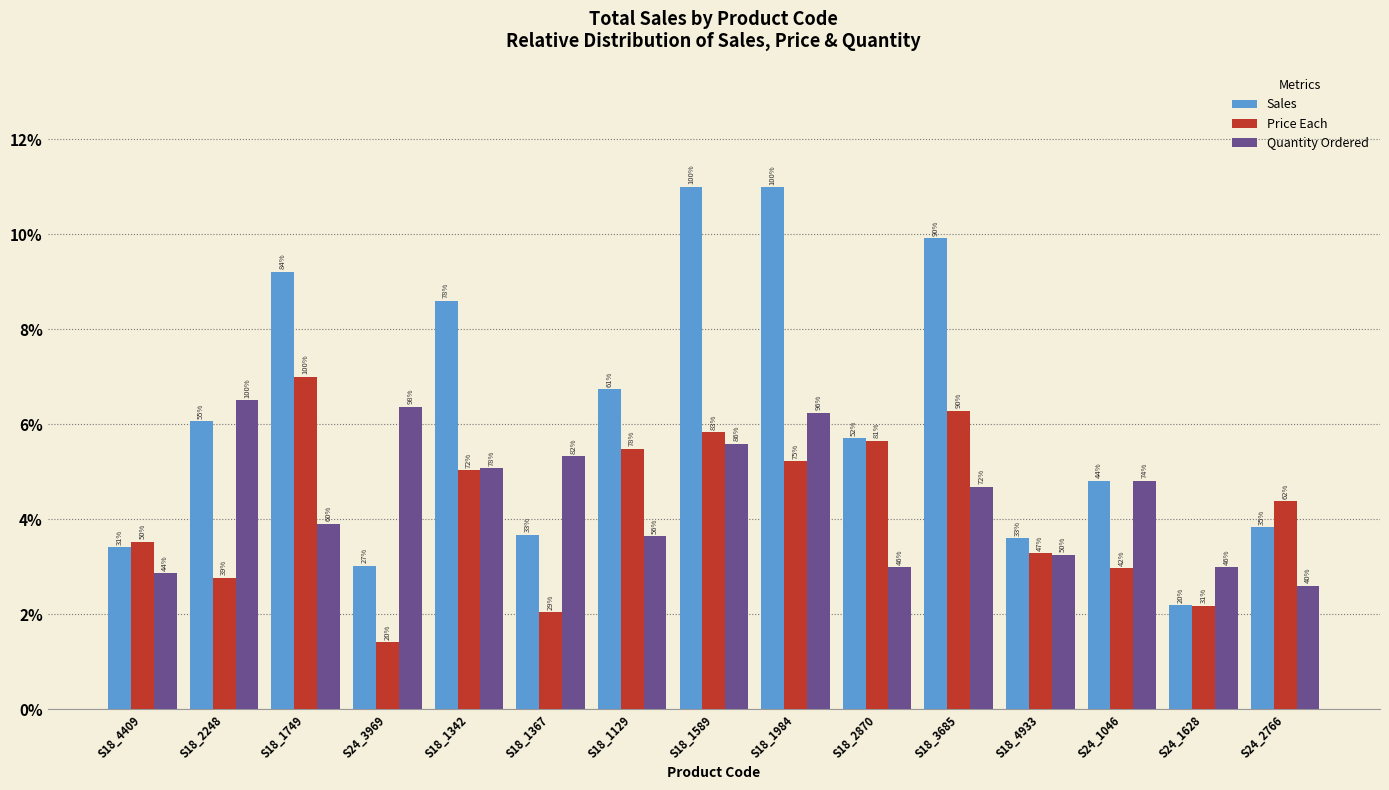

What are all the series names shown in the legend?

Sales, Price Each, Quantity Ordered